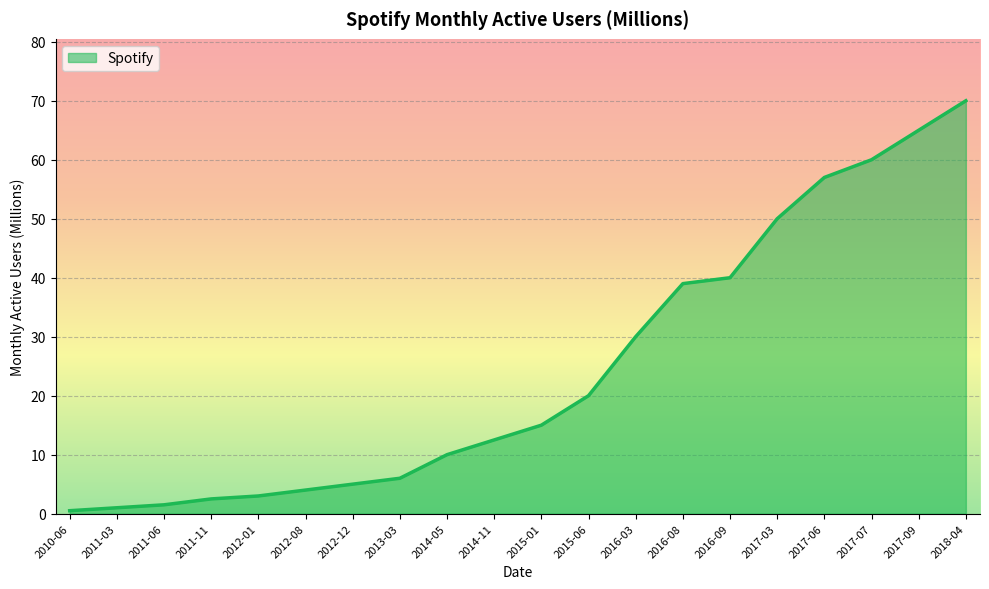

How many lines are shown in the chart?

1